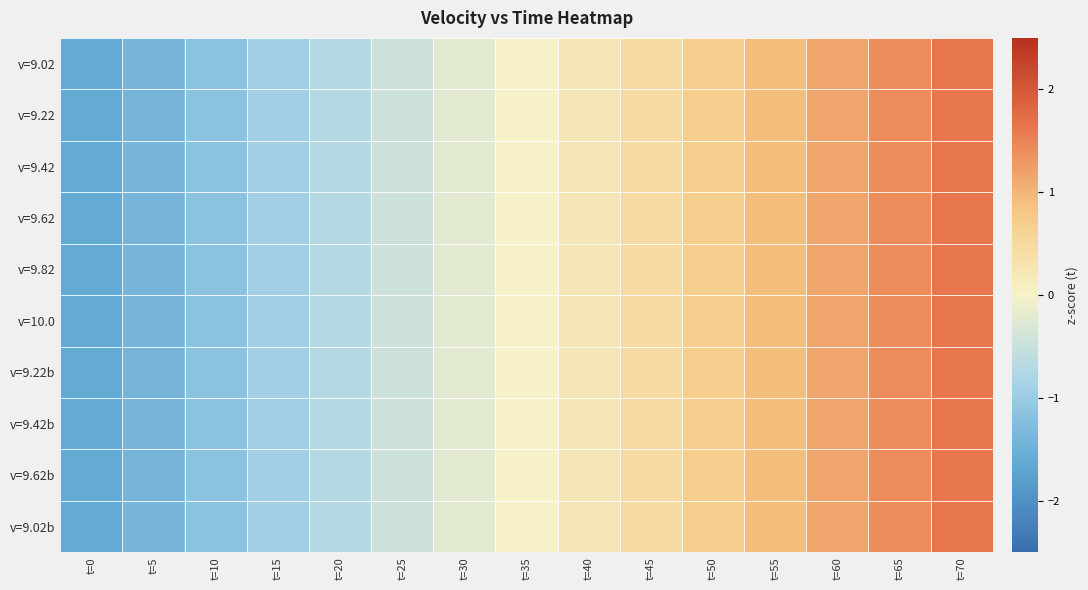

Reading left to right, list all the values displayed in this chart.

v=9.02: t=0=-1.6	t=5=-1.4	t=10=-1.2	t=15=-0.9	t=20=-0.7	t=25=-0.5	t=30=-0.2	t=35=0.0	t=40=0.2	t=45=0.5	t=50=0.7	t=55=0.9	t=60=1.2	t=65=1.4	t=70=1.6
v=9.22: t=0=-1.6	t=5=-1.4	t=10=-1.2	t=15=-0.9	t=20=-0.7	t=25=-0.5	t=30=-0.2	t=35=0.0	t=40=0.2	t=45=0.5	t=50=0.7	t=55=0.9	t=60=1.2	t=65=1.4	t=70=1.6
v=9.42: t=0=-1.6	t=5=-1.4	t=10=-1.2	t=15=-0.9	t=20=-0.7	t=25=-0.5	t=30=-0.2	t=35=0.0	t=40=0.2	t=45=0.5	t=50=0.7	t=55=0.9	t=60=1.2	t=65=1.4	t=70=1.6
v=9.62: t=0=-1.6	t=5=-1.4	t=10=-1.2	t=15=-0.9	t=20=-0.7	t=25=-0.5	t=30=-0.2	t=35=0.0	t=40=0.2	t=45=0.5	t=50=0.7	t=55=0.9	t=60=1.2	t=65=1.4	t=70=1.6
v=9.82: t=0=-1.6	t=5=-1.4	t=10=-1.2	t=15=-0.9	t=20=-0.7	t=25=-0.5	t=30=-0.2	t=35=0.0	t=40=0.2	t=45=0.5	t=50=0.7	t=55=0.9	t=60=1.2	t=65=1.4	t=70=1.6
v=10.0: t=0=-1.6	t=5=-1.4	t=10=-1.2	t=15=-0.9	t=20=-0.7	t=25=-0.5	t=30=-0.2	t=35=0.0	t=40=0.2	t=45=0.5	t=50=0.7	t=55=0.9	t=60=1.2	t=65=1.4	t=70=1.6
v=9.22b: t=0=-1.6	t=5=-1.4	t=10=-1.2	t=15=-0.9	t=20=-0.7	t=25=-0.5	t=30=-0.2	t=35=0.0	t=40=0.2	t=45=0.5	t=50=0.7	t=55=0.9	t=60=1.2	t=65=1.4	t=70=1.6
v=9.42b: t=0=-1.6	t=5=-1.4	t=10=-1.2	t=15=-0.9	t=20=-0.7	t=25=-0.5	t=30=-0.2	t=35=0.0	t=40=0.2	t=45=0.5	t=50=0.7	t=55=0.9	t=60=1.2	t=65=1.4	t=70=1.6
v=9.62b: t=0=-1.6	t=5=-1.4	t=10=-1.2	t=15=-0.9	t=20=-0.7	t=25=-0.5	t=30=-0.2	t=35=0.0	t=40=0.2	t=45=0.5	t=50=0.7	t=55=0.9	t=60=1.2	t=65=1.4	t=70=1.6
v=9.02b: t=0=-1.6	t=5=-1.4	t=10=-1.2	t=15=-0.9	t=20=-0.7	t=25=-0.5	t=30=-0.2	t=35=0.0	t=40=0.2	t=45=0.5	t=50=0.7	t=55=0.9	t=60=1.2	t=65=1.4	t=70=1.6